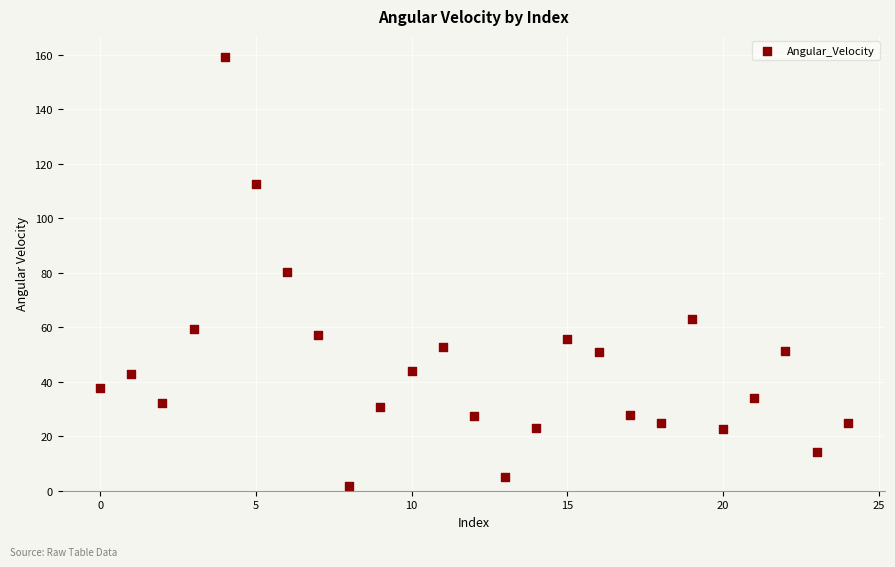

What is the range of Y values (max minus min)?

157.3